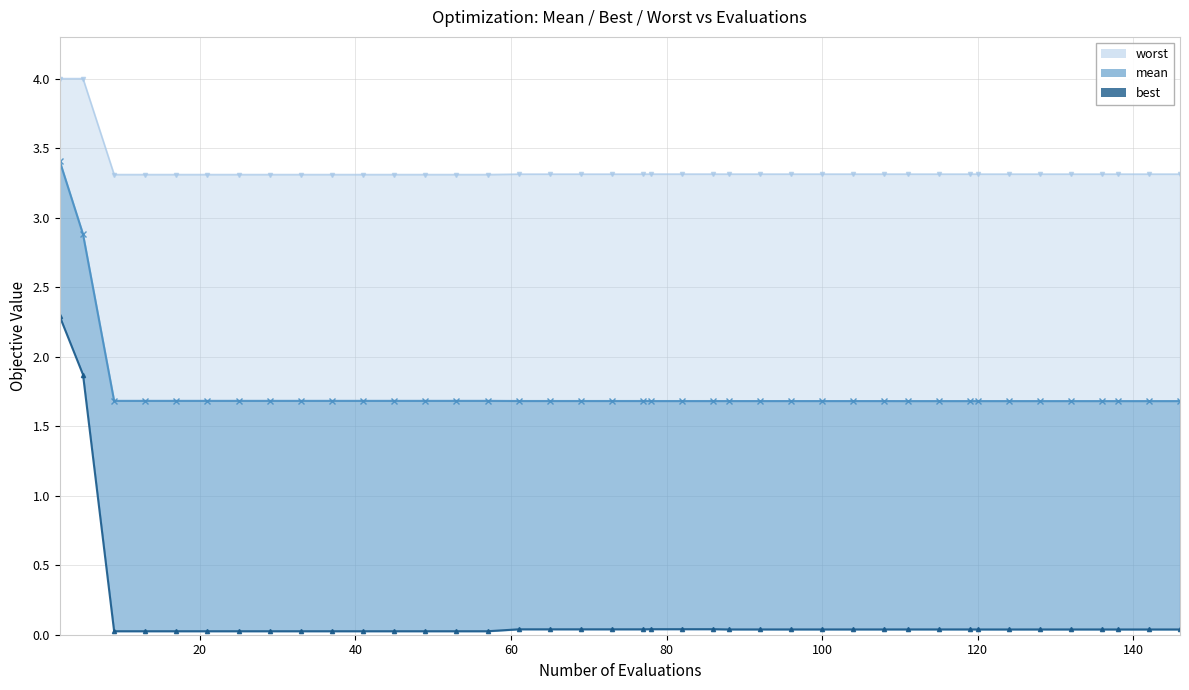

True or false: mean has a value of 1.7 at 136.

True